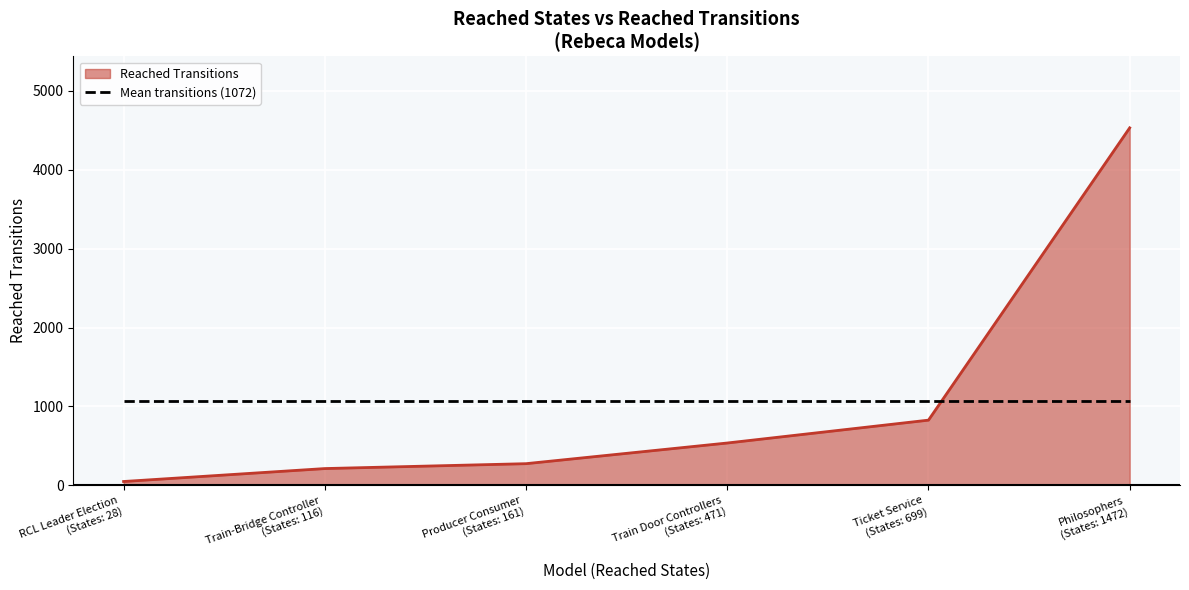

True or false: Reached Transitions and Mean transitions (1072) cross at least once.

True